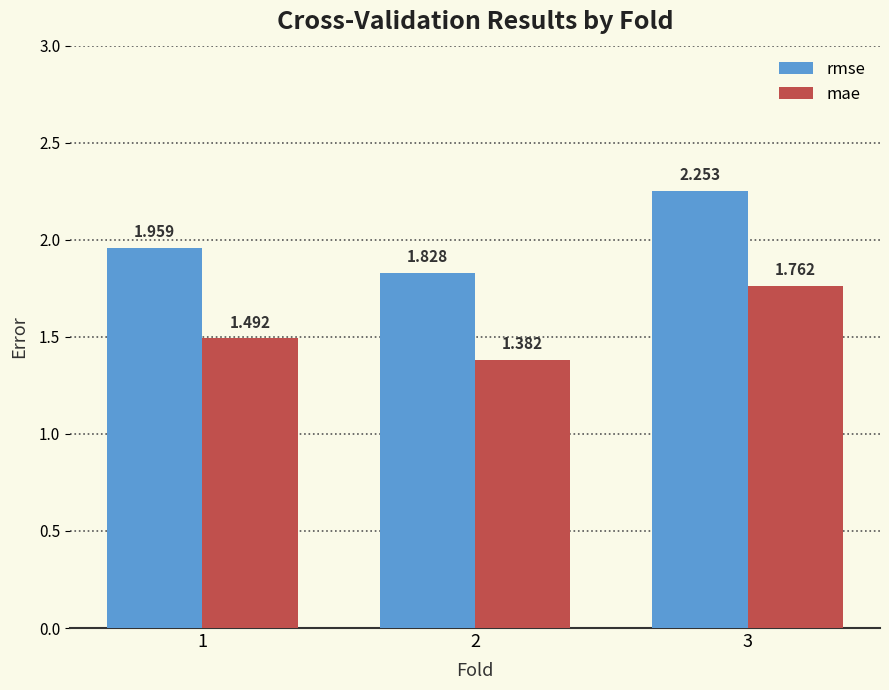

Rank the series by their average value, from highest to lowest.

rmse, mae